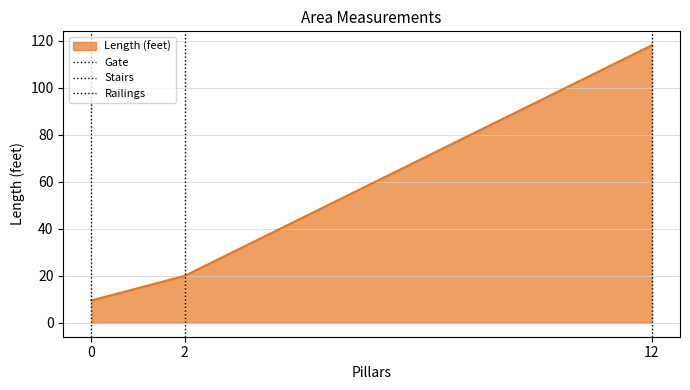

What is the highest value of the Length (feet) series?

118.0